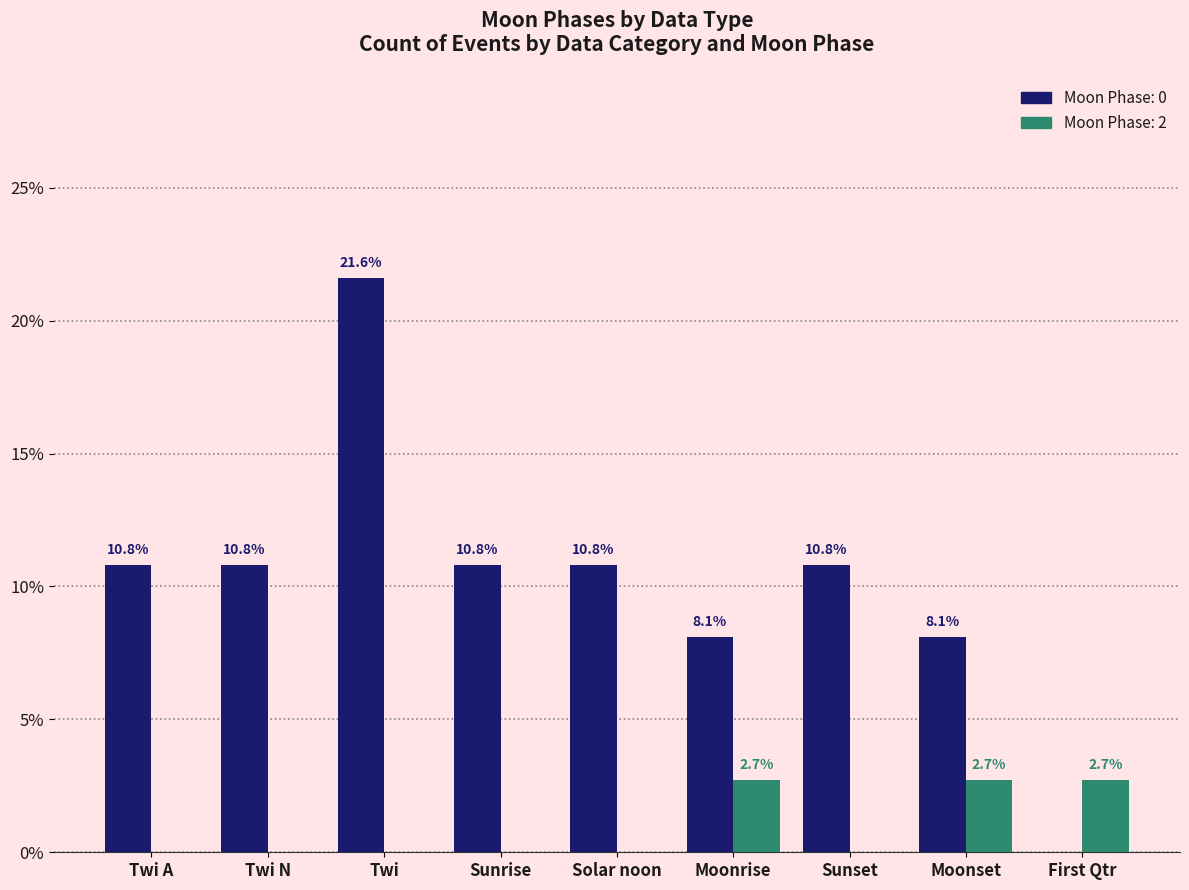

Which label corresponds to the largest value in the chart?

Twi